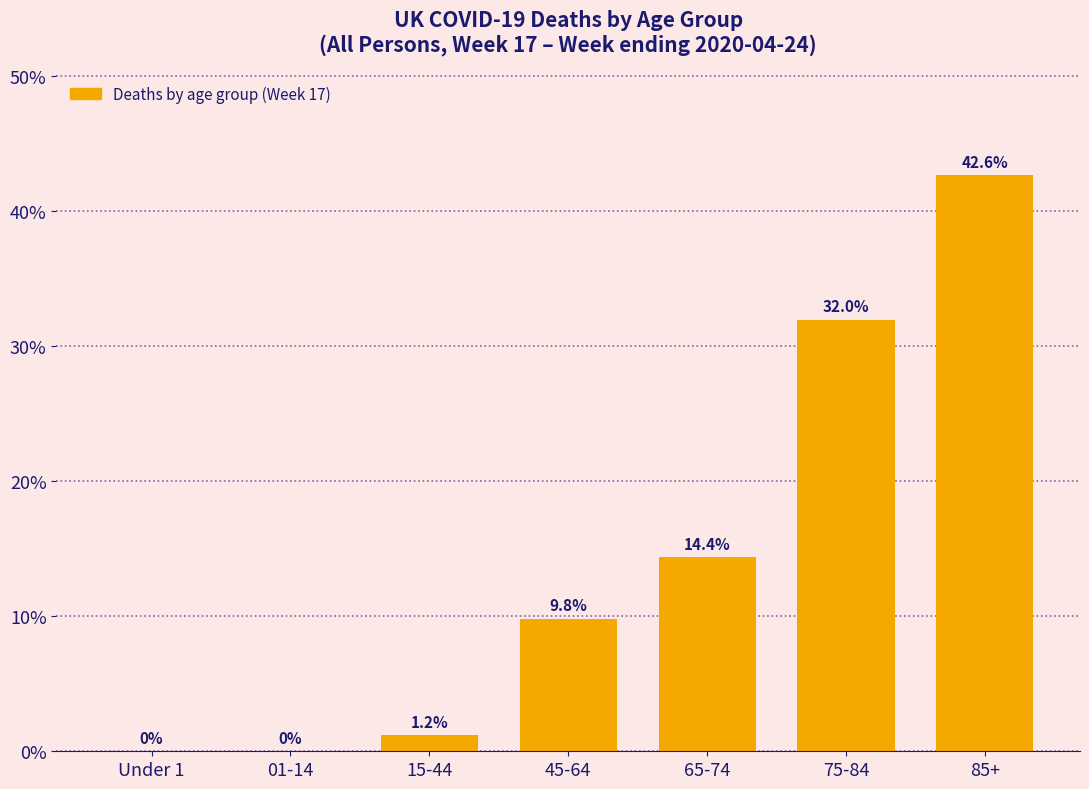

Reading left to right, transcribe all the data shown in this chart.

Under 1=0.0	01-14=0.0	15-44=1.2	45-64=9.8	65-74=14.4	75-84=32.0	85+=42.6